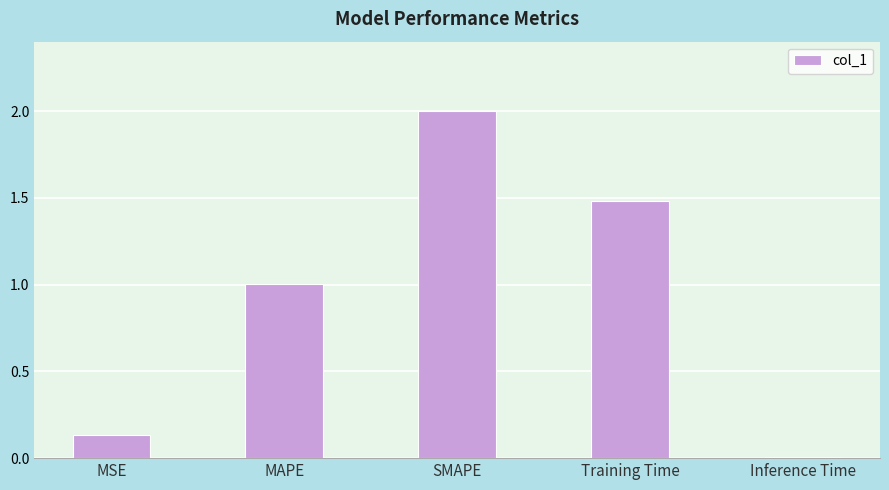

Are the bars grouped side by side (vs. stacked)?

No